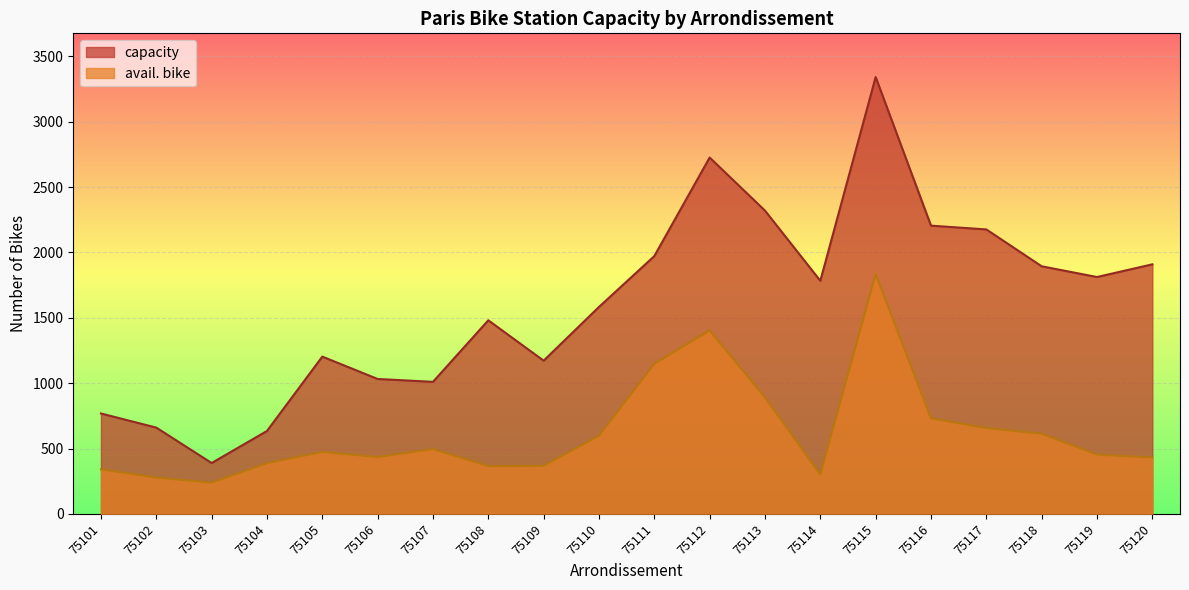

How many values in the avail. bike series exceed 474?

9